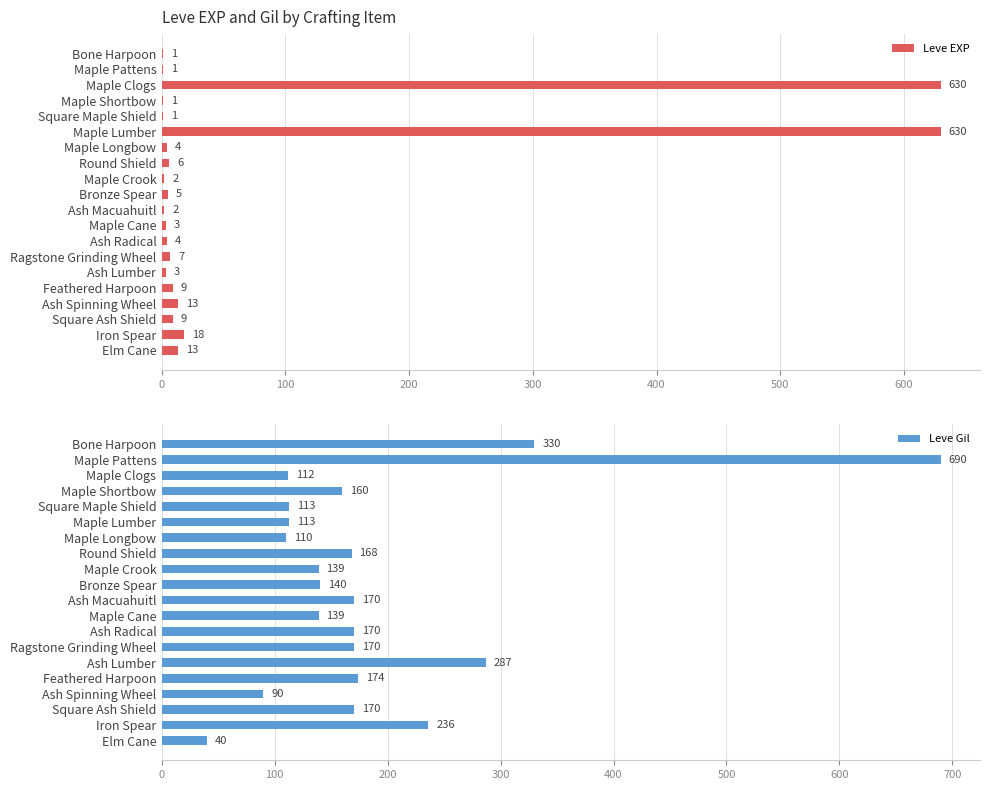

What is the highest value of the Leve EXP series?

630